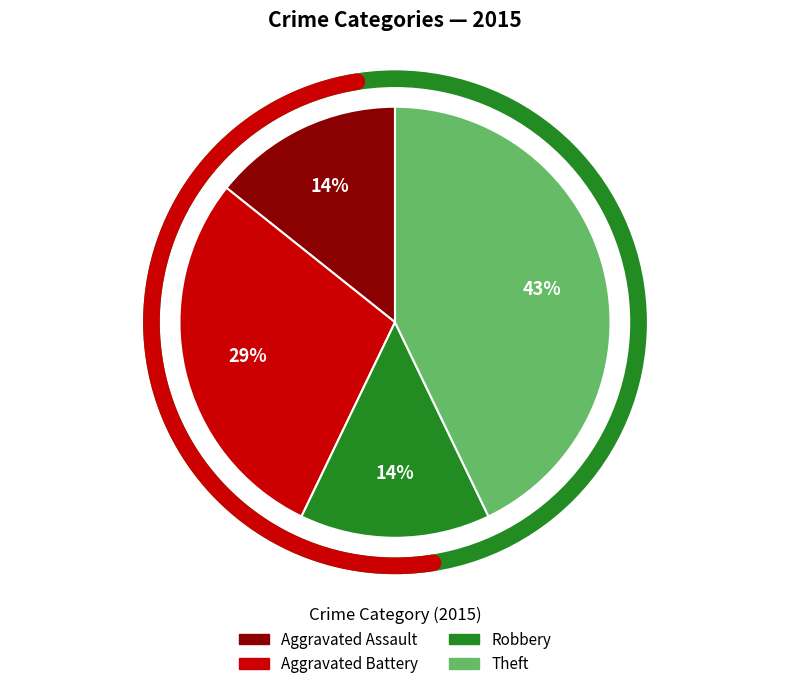

Approximately how many times larger is the value at Robbery compared to Theft?

0.3